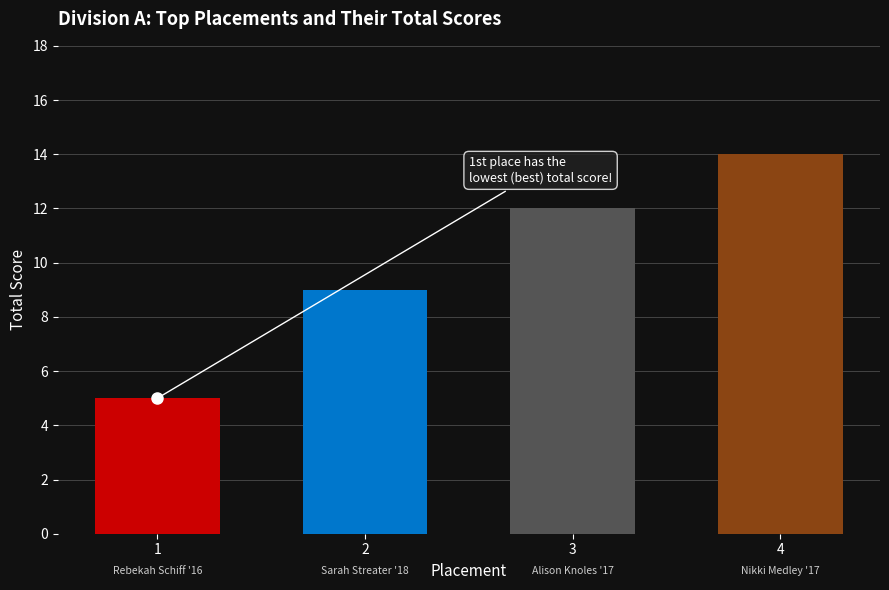

Rank the categories by value from highest to lowest.

4, 3, 2, 1